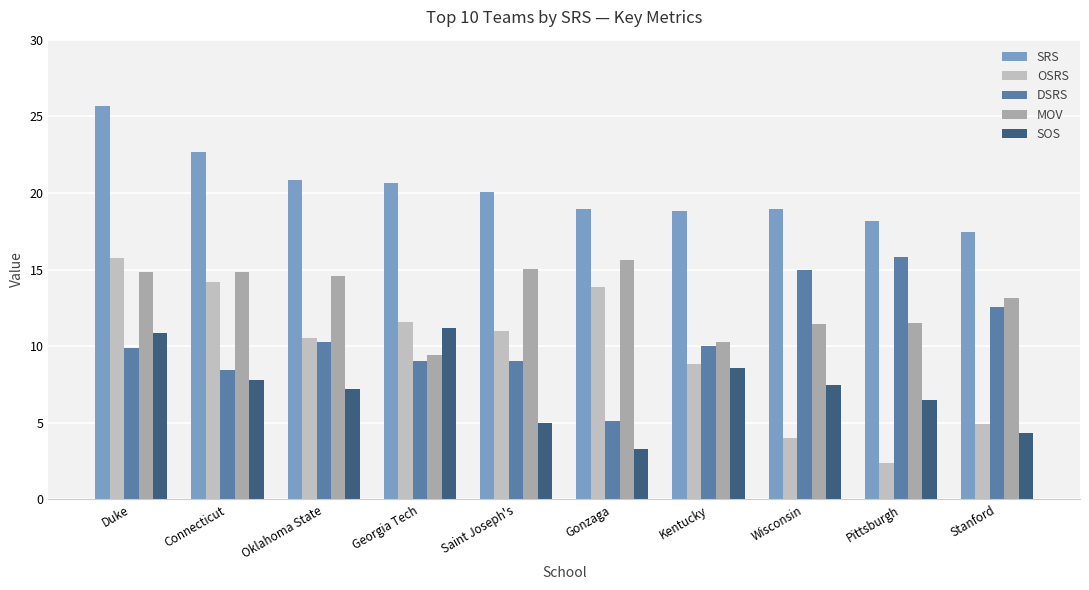

How many data points in SRS are above 20?

5